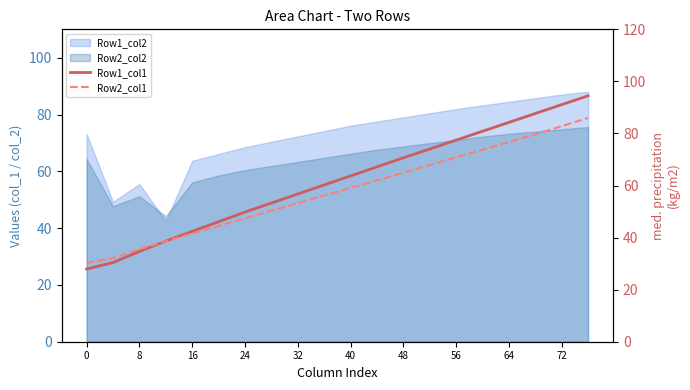

At how many categories does at least one series exceed 74?

7